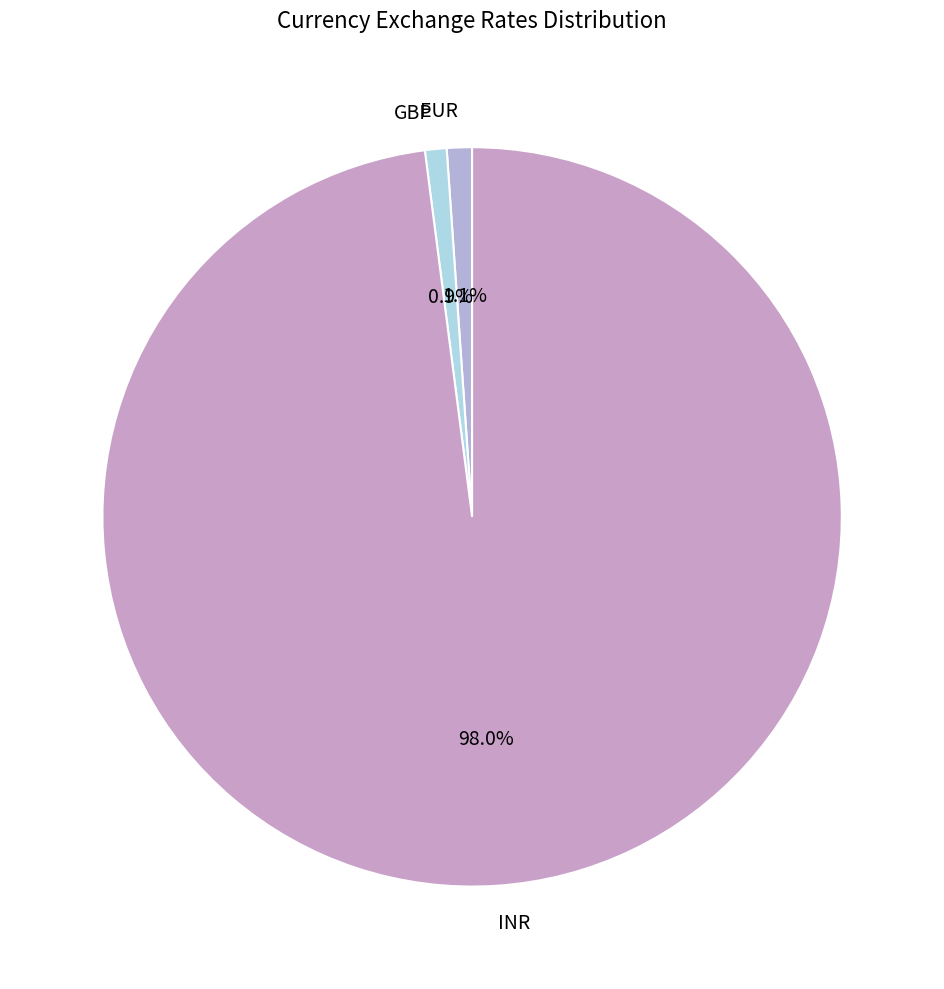

How many slices are in this pie chart?

3